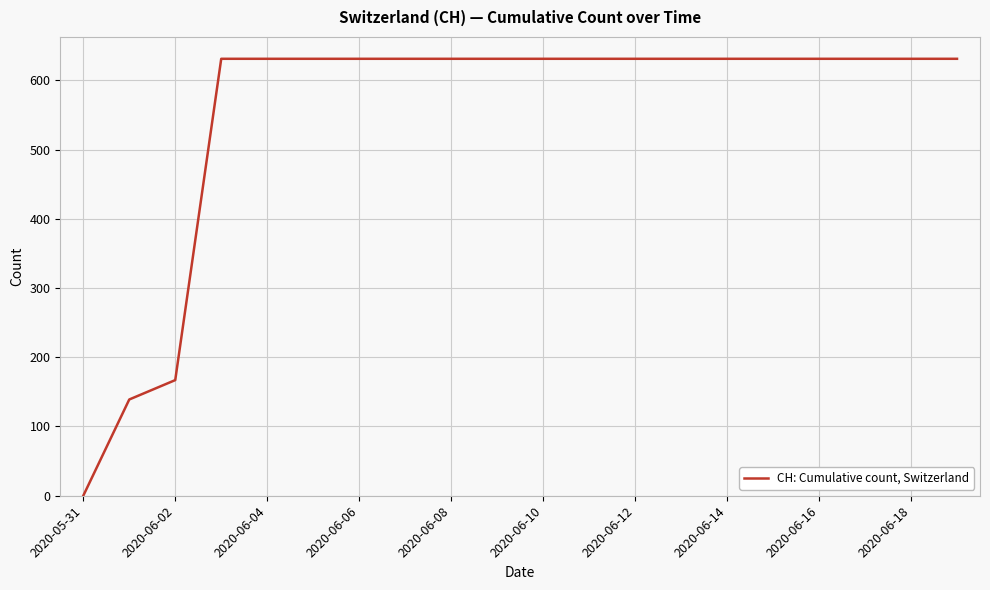

What is the average value?

552